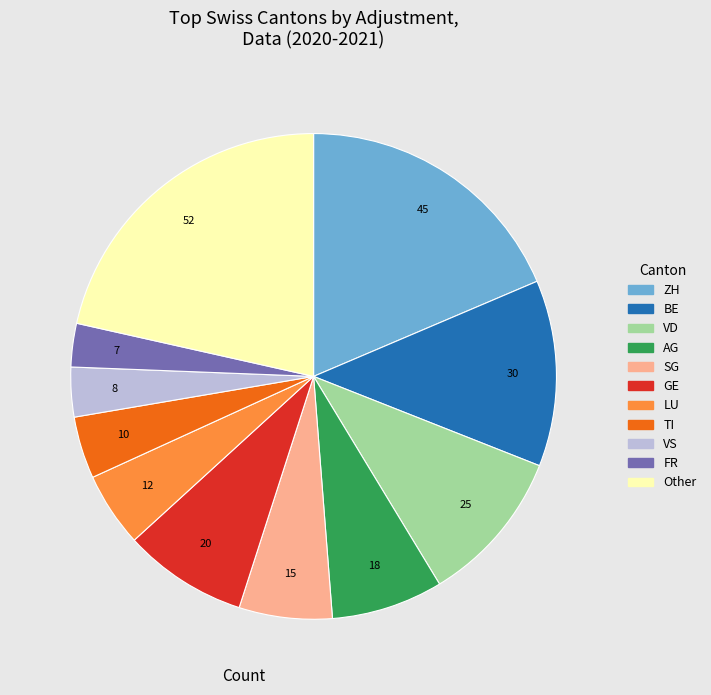

Does any single category account for the majority?

No